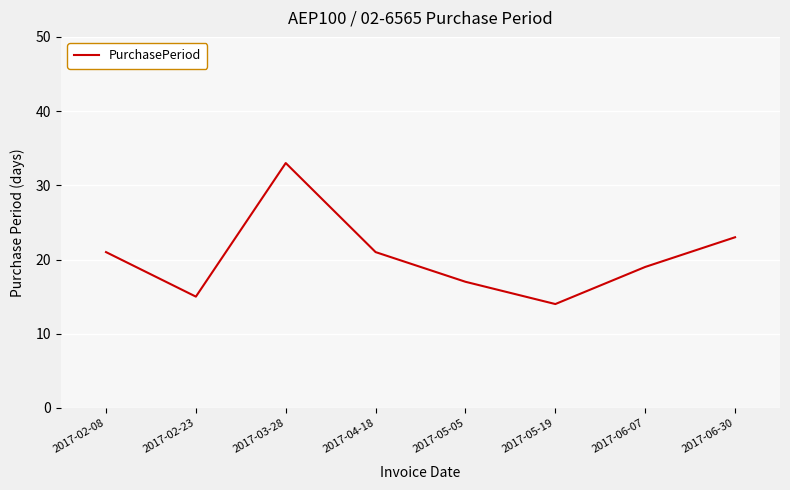

True or false: there are more than 0 points higher than both neighbors.

True